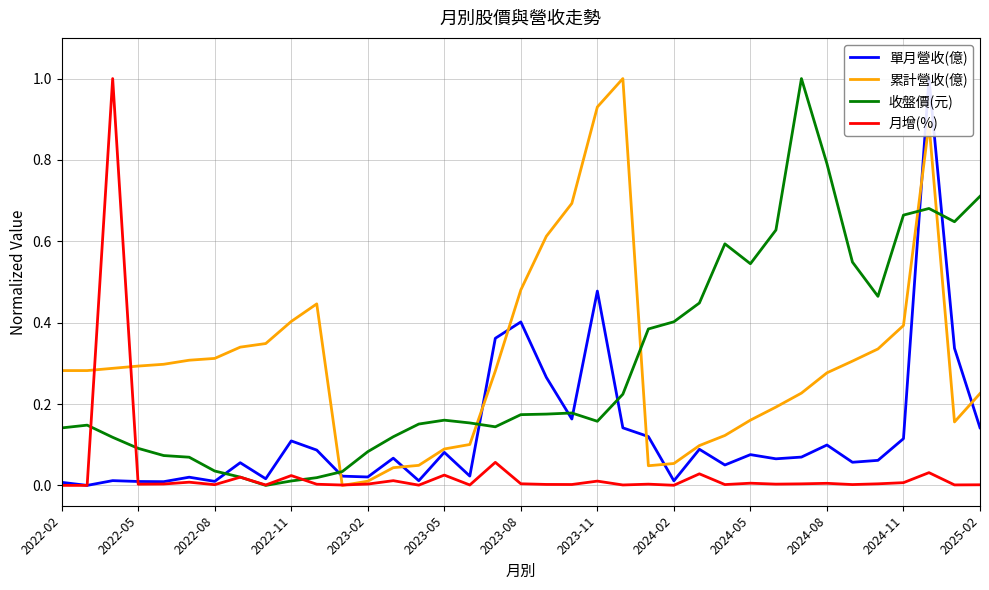

What are all the series names shown in the legend?

單月營收(億), 累計營收(億), 收盤價(元), 月增(%)